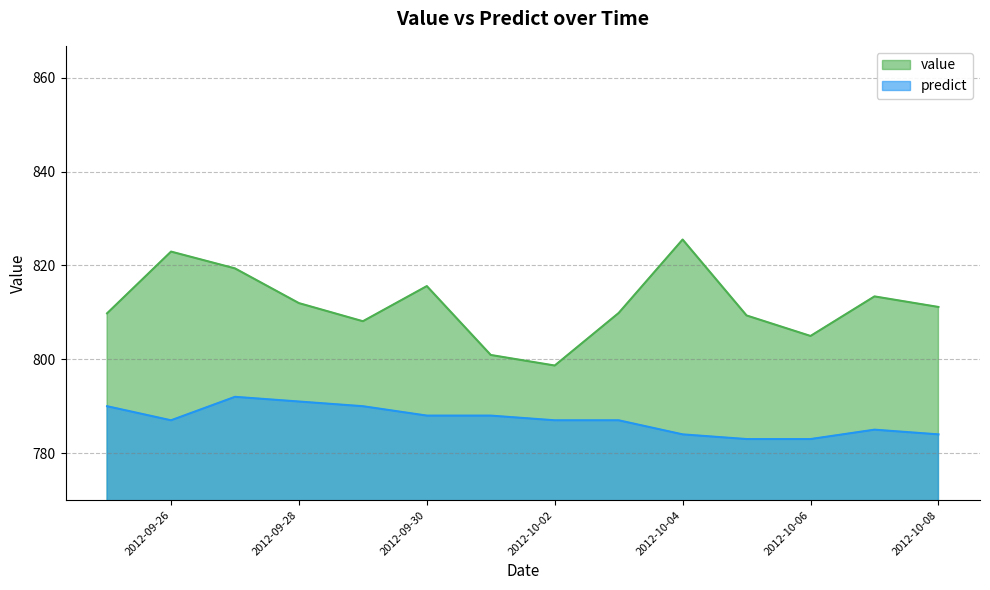

Where is the first local minimum for value?

2012-09-29